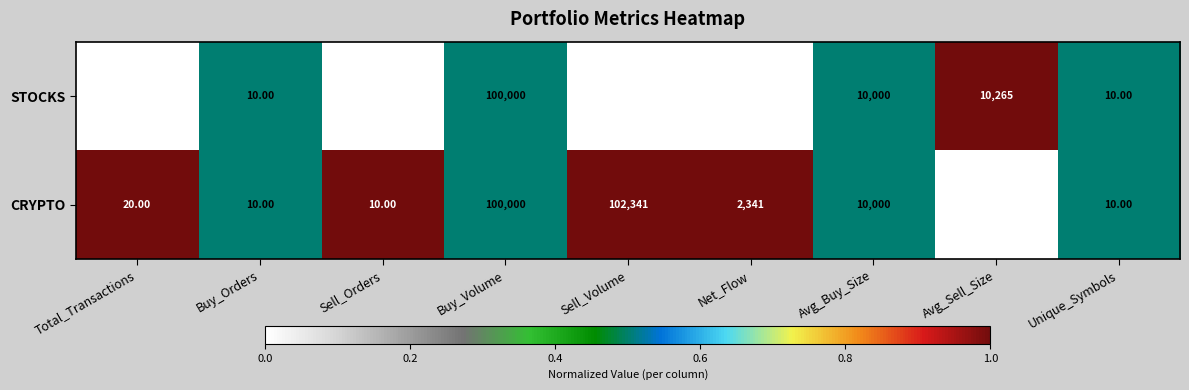

What is the difference between the maximum and minimum values in the STOCKS series?

158942